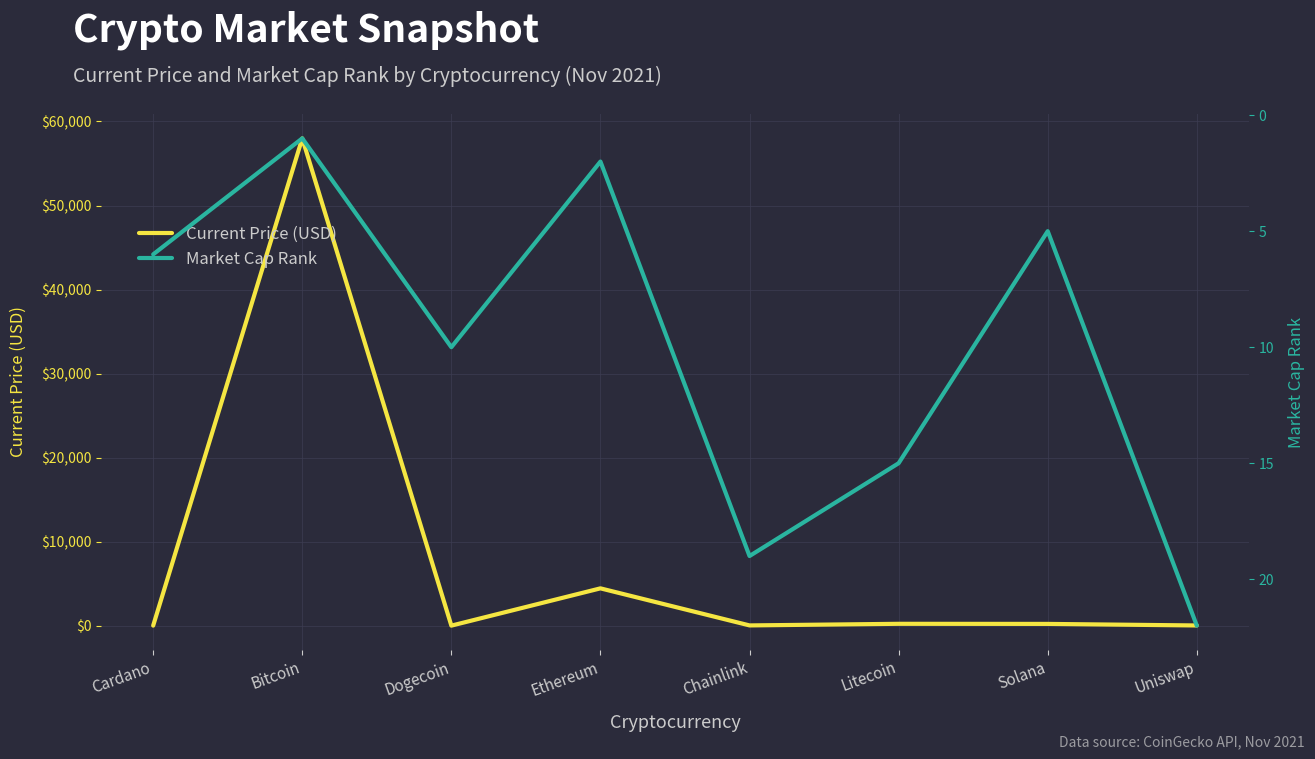

Which series ends up on top after the final intersection of Current Price (USD) and Market Cap Rank?

Market Cap Rank